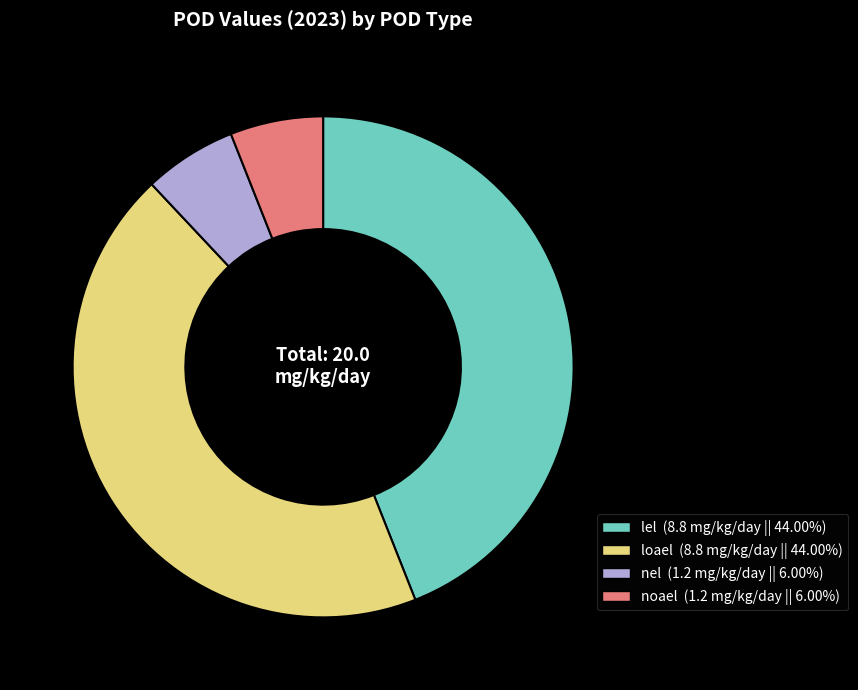

Is there any slice that represents more than half of the pie?

No